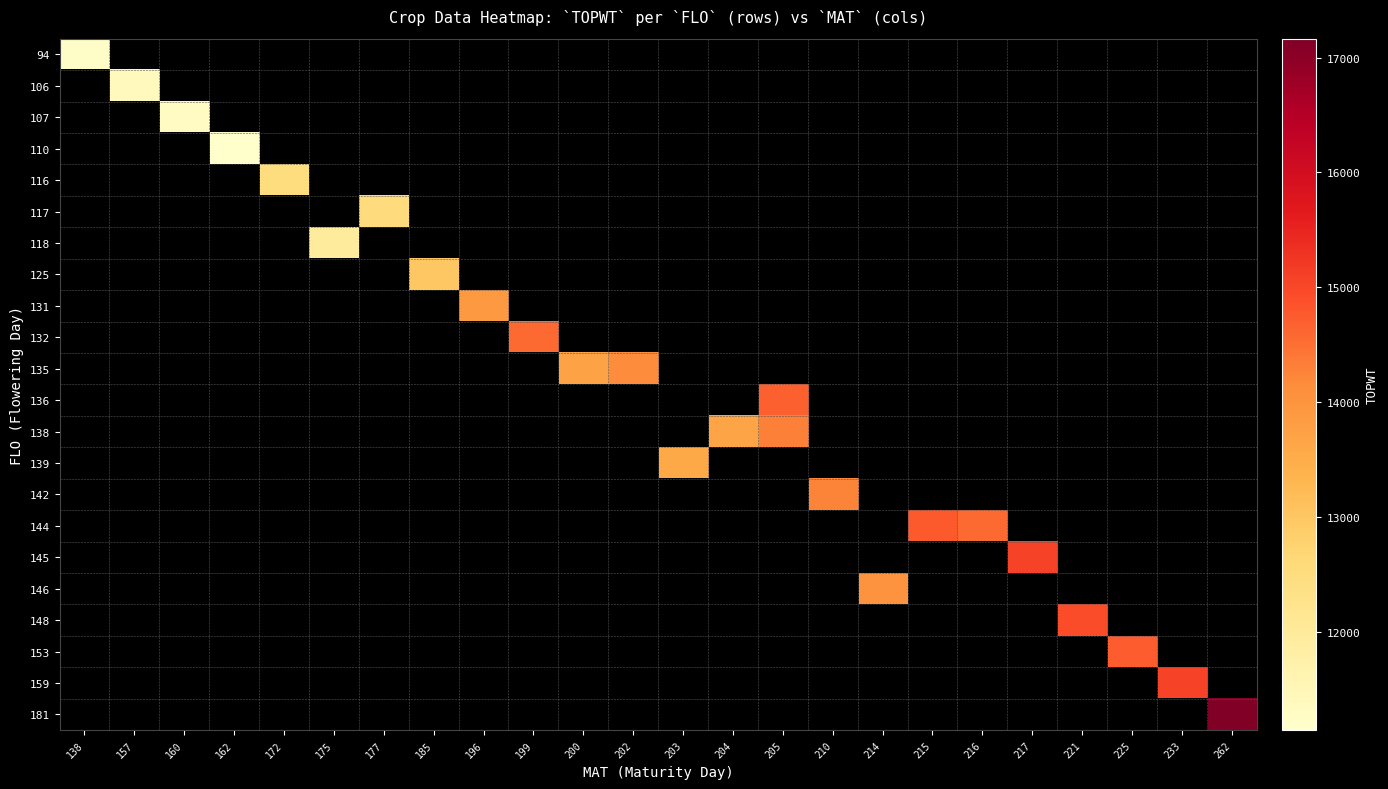

At how many categories does at least one series exceed 12404?

19